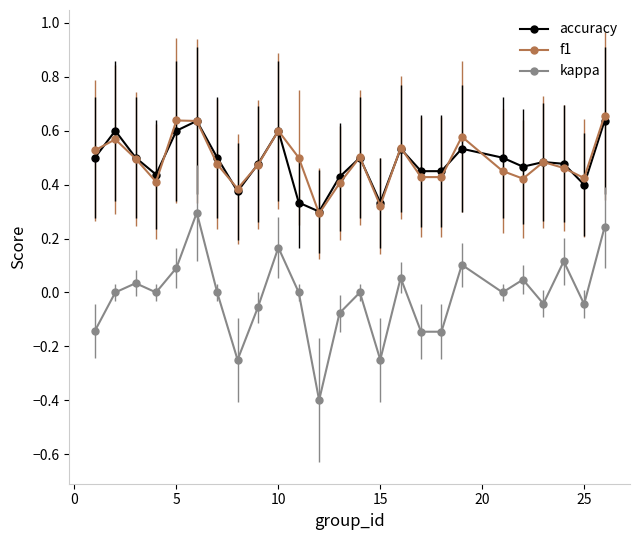

What is the minimum value shown in the chart?

-0.4